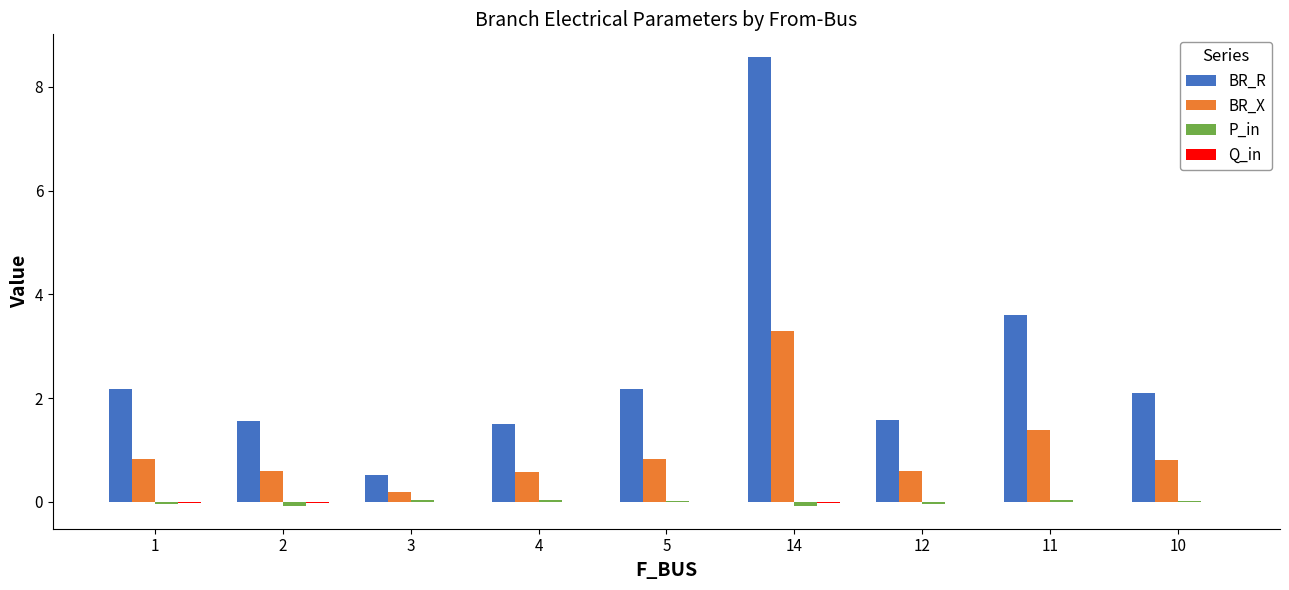

Which series has the largest total across all categories?

BR_R